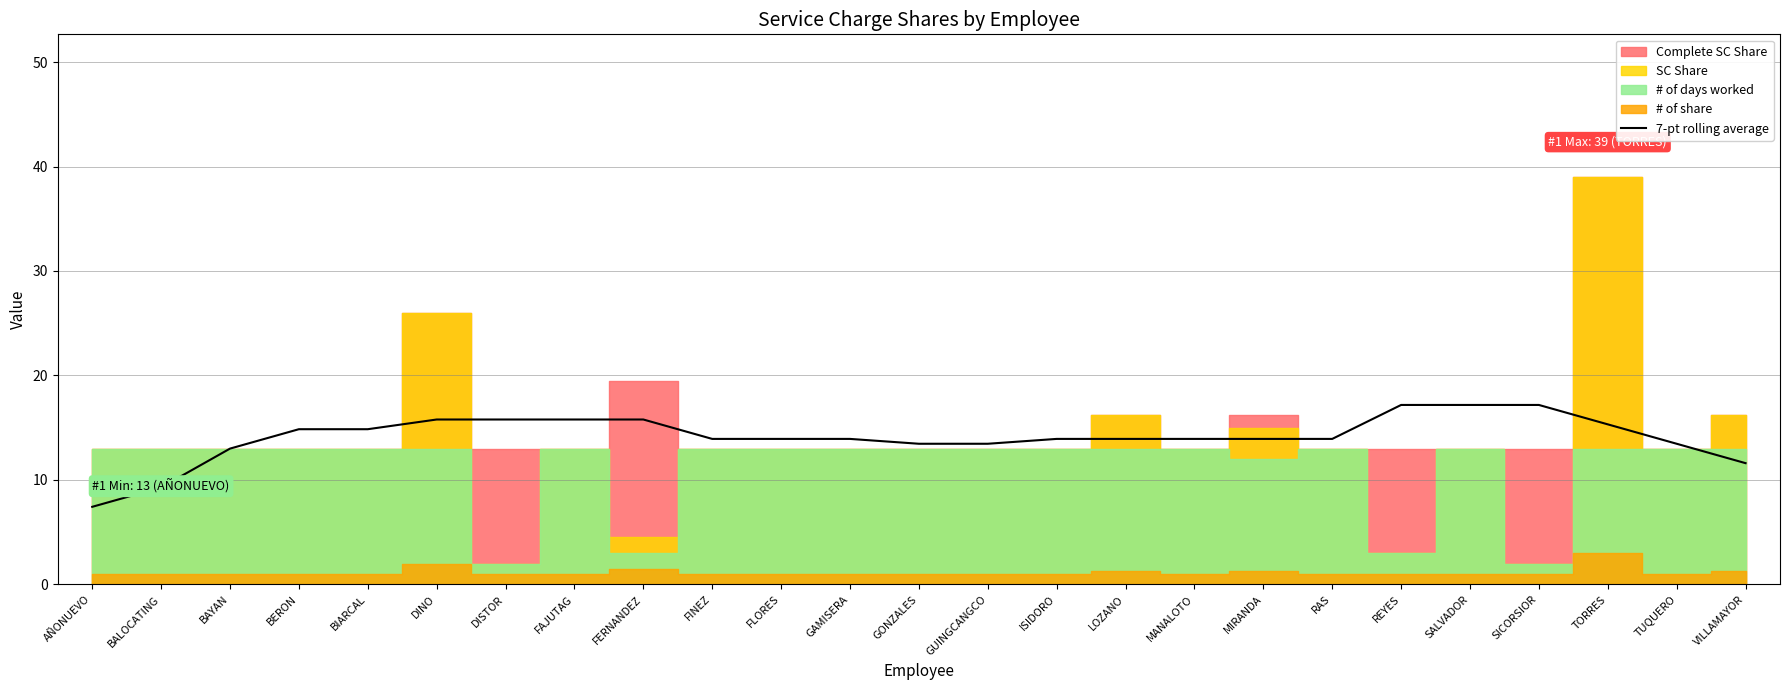

What is the change in value from SICORSIOR to TUQUERO?

-3.7